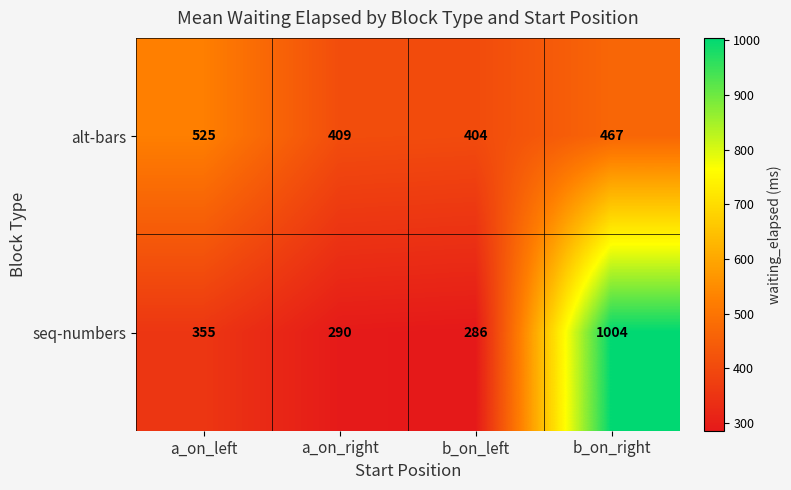

How many series are shown in this chart?

2